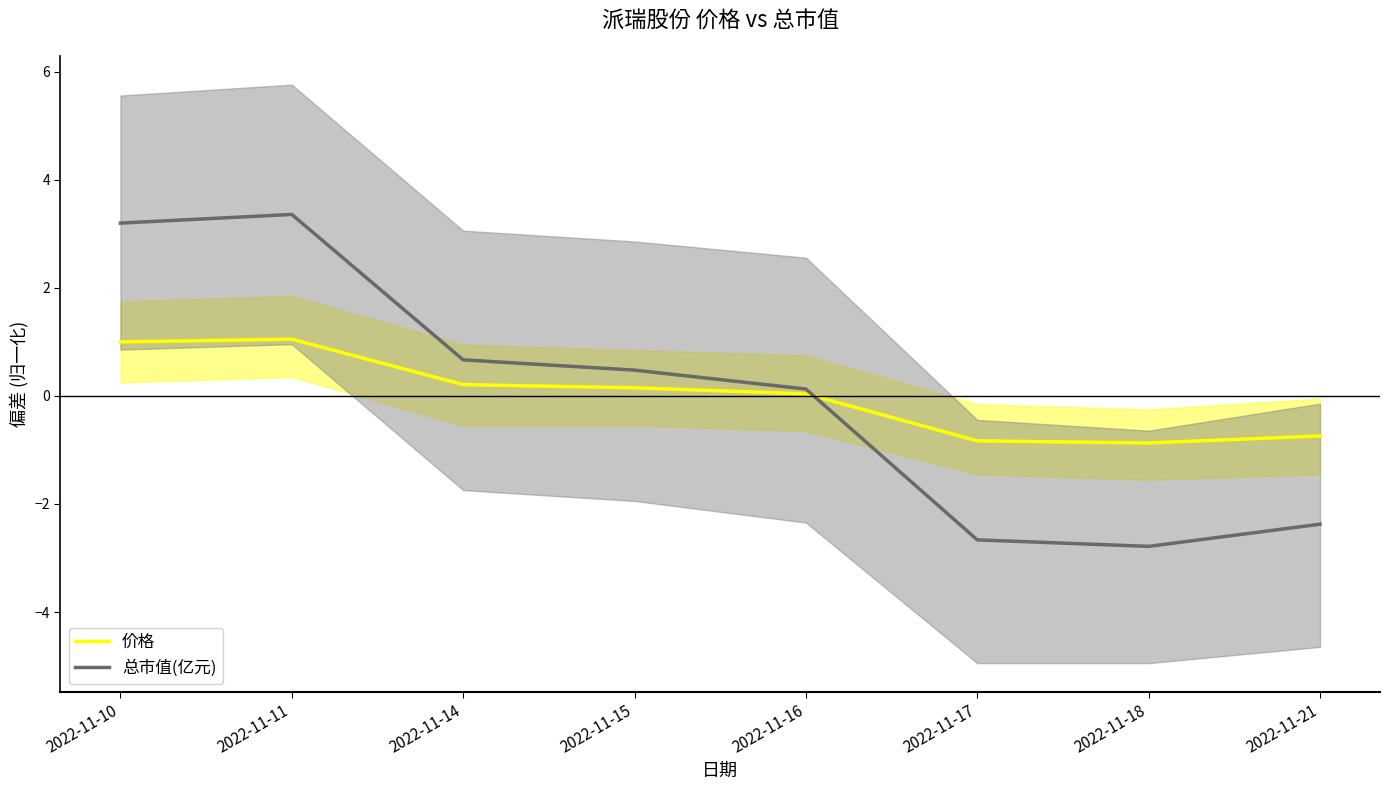

Which has a higher value, 2022-11-10 or 2022-11-18?

2022-11-10